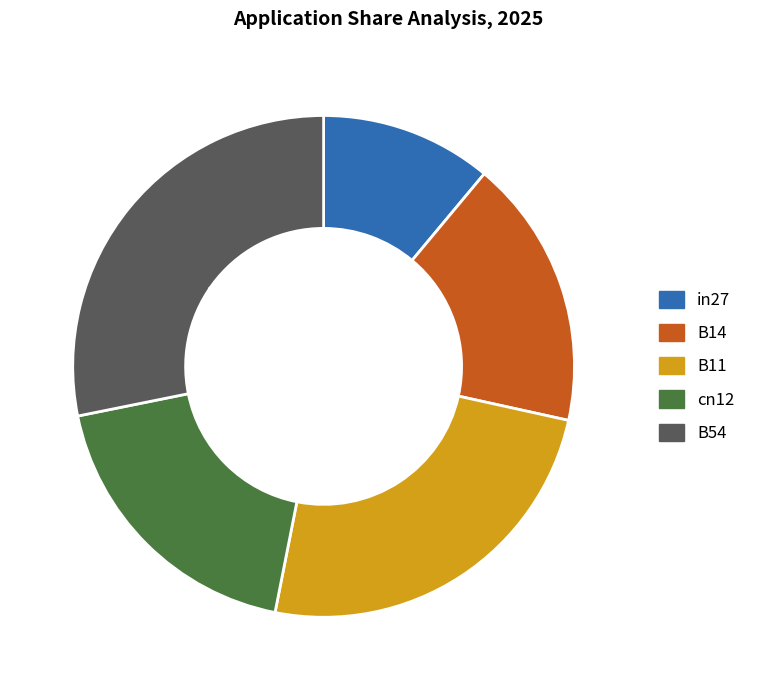

To the nearest percent, what percentage of the pie is cn12?

19%